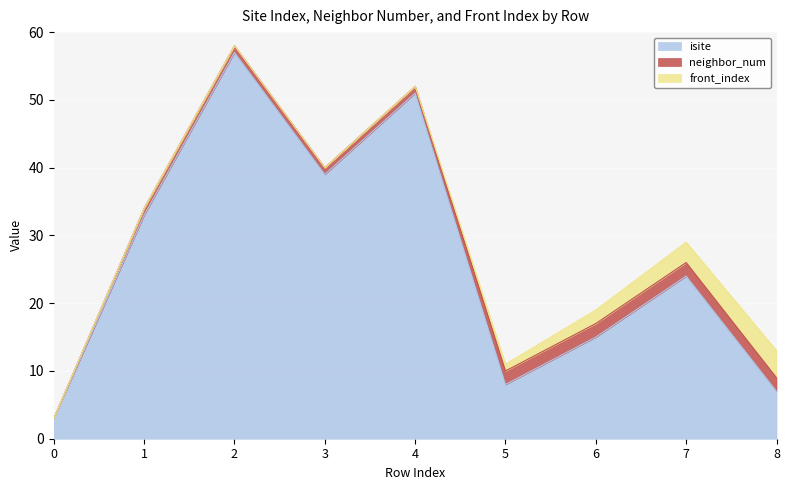

True or false: front_index has a value of 2 at 8.

False